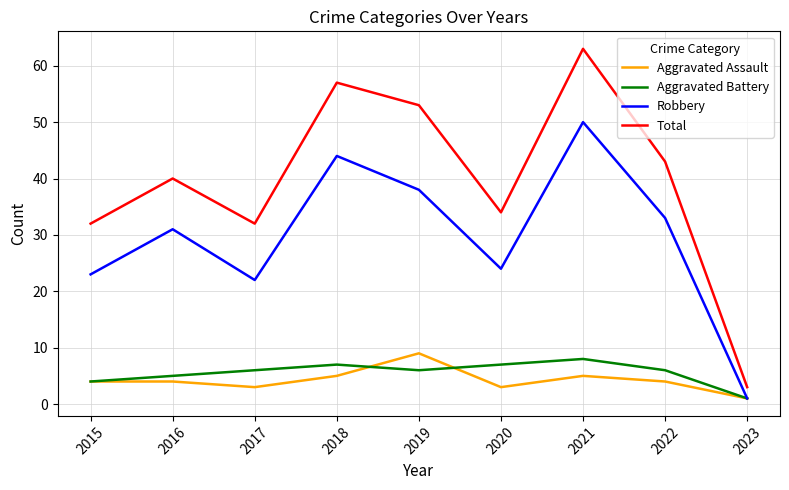

Where is Aggravated Battery nearest to the value 4?

2015